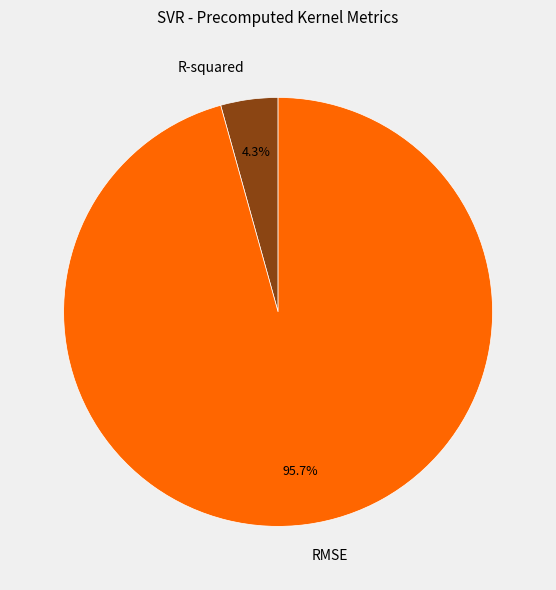

The R-squared slice represents 14% of the pie. True or false?

False